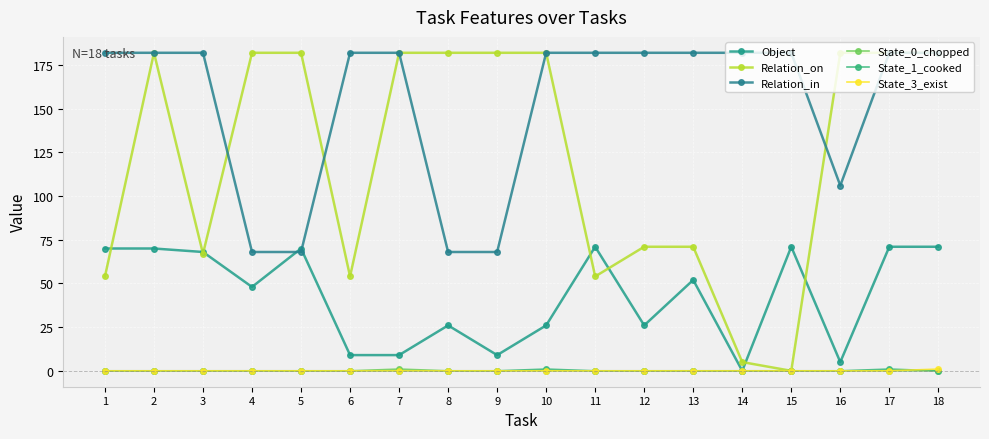

Reading left to right, extract all data points from this chart.

Object: 70	70	68	48	70	9	9	26	9	26	71	26	52	0	71	5	71	71
Relation_on: 54	182	67	182	182	54	182	182	182	182	54	71	71	5	0	182	182	182
Relation_in: 182	182	182	68	68	182	182	68	68	182	182	182	182	182	182	106	182	182
State_0_chopped: 0	0	0	0	0	0	1	0	0	0	0	0	0	0	0	0	0	0
State_1_cooked: 0	0	0	0	0	0	0	0	0	1	0	0	0	0	0	0	1	0
State_3_exist: 0	0	0	0	0	0	0	0	0	0	0	0	0	0	0	0	0	1